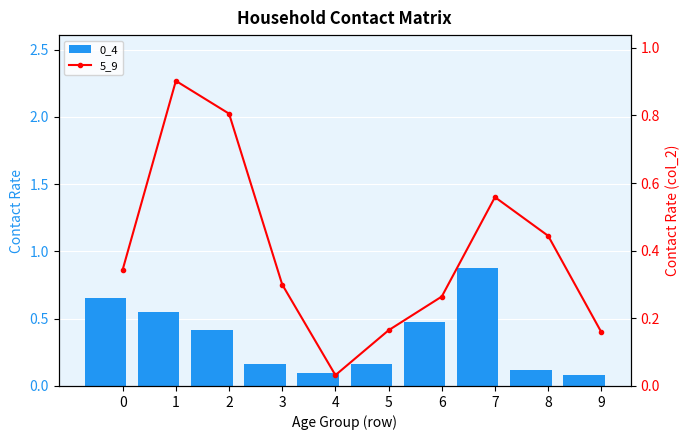

At which label is 0_4 closest to 0?

9